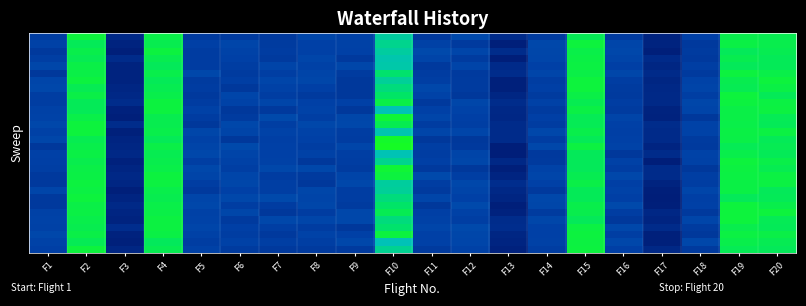

What is the greatest value displayed?

1.0